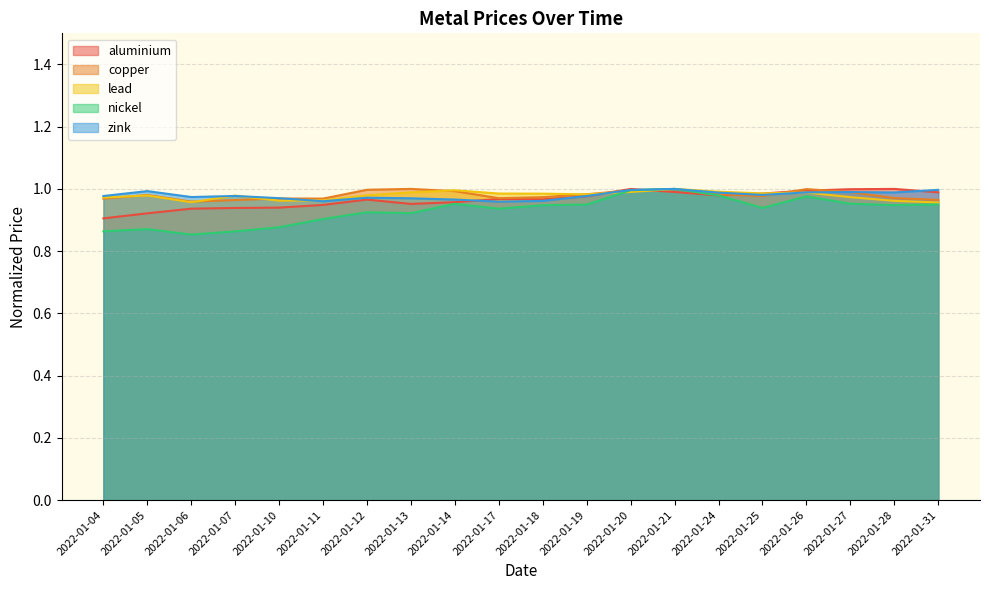

Which label corresponds to the smallest value in the chart?

2022-01-06